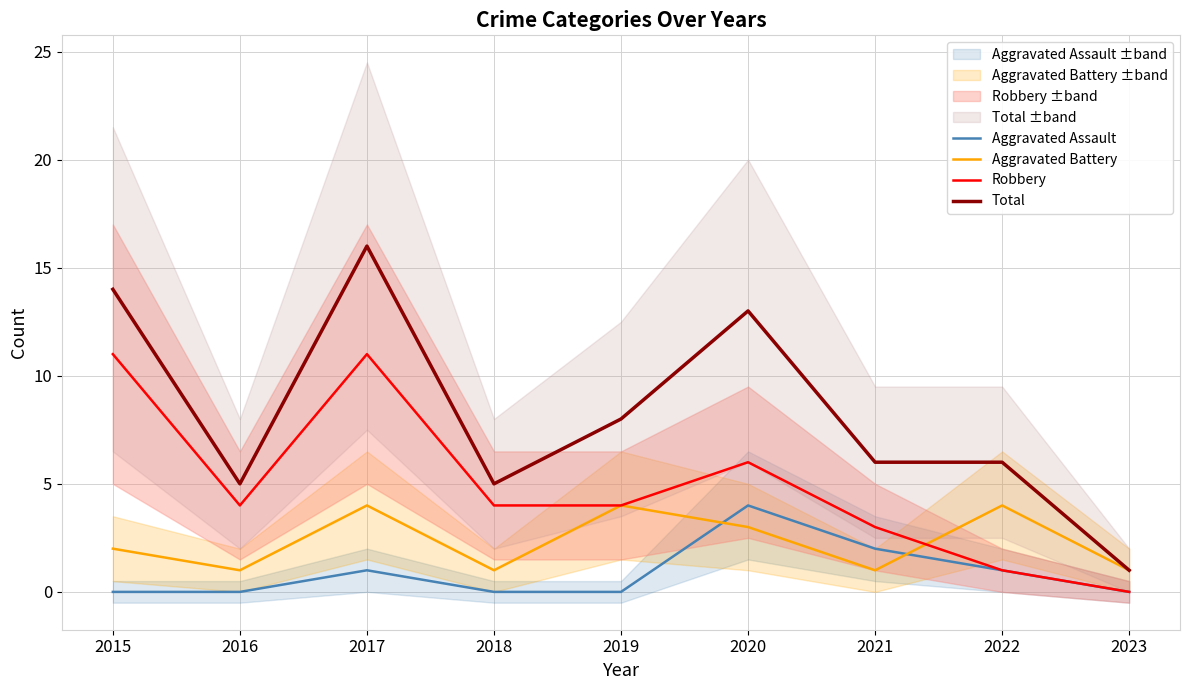

How many lines are shown in the chart?

4